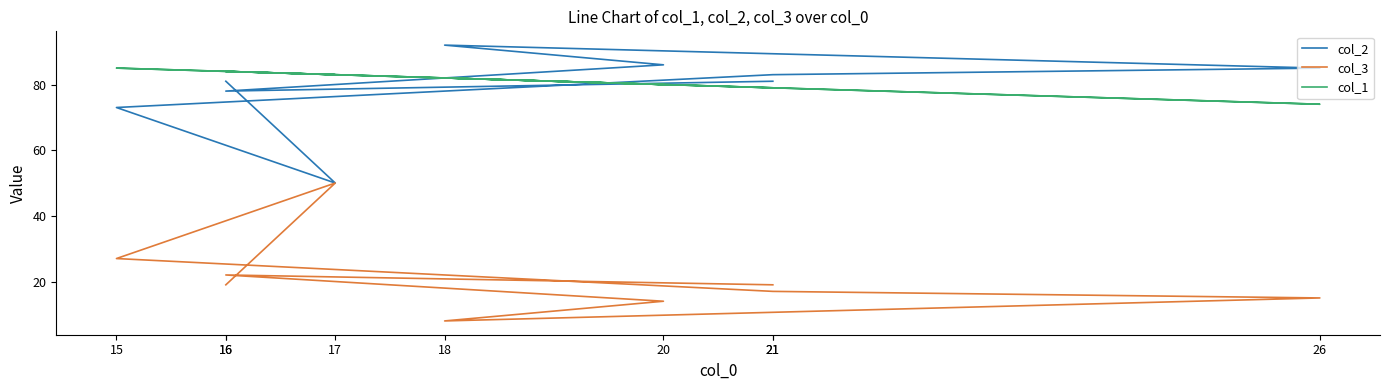

Which series has the widest spread of values?

col_2